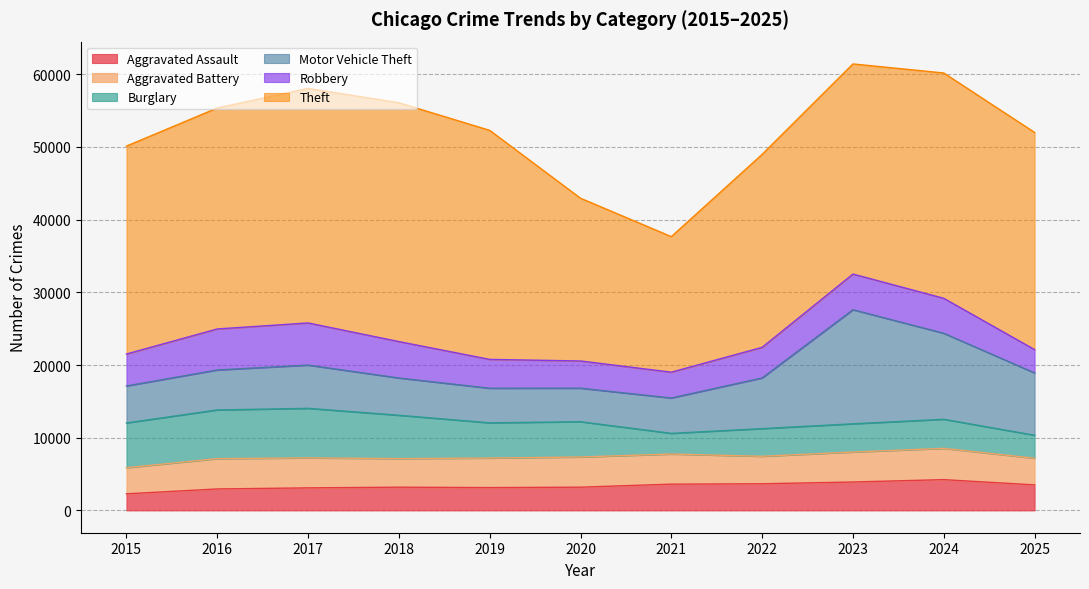

True or false: Motor Vehicle Theft and Theft cross at least once.

False